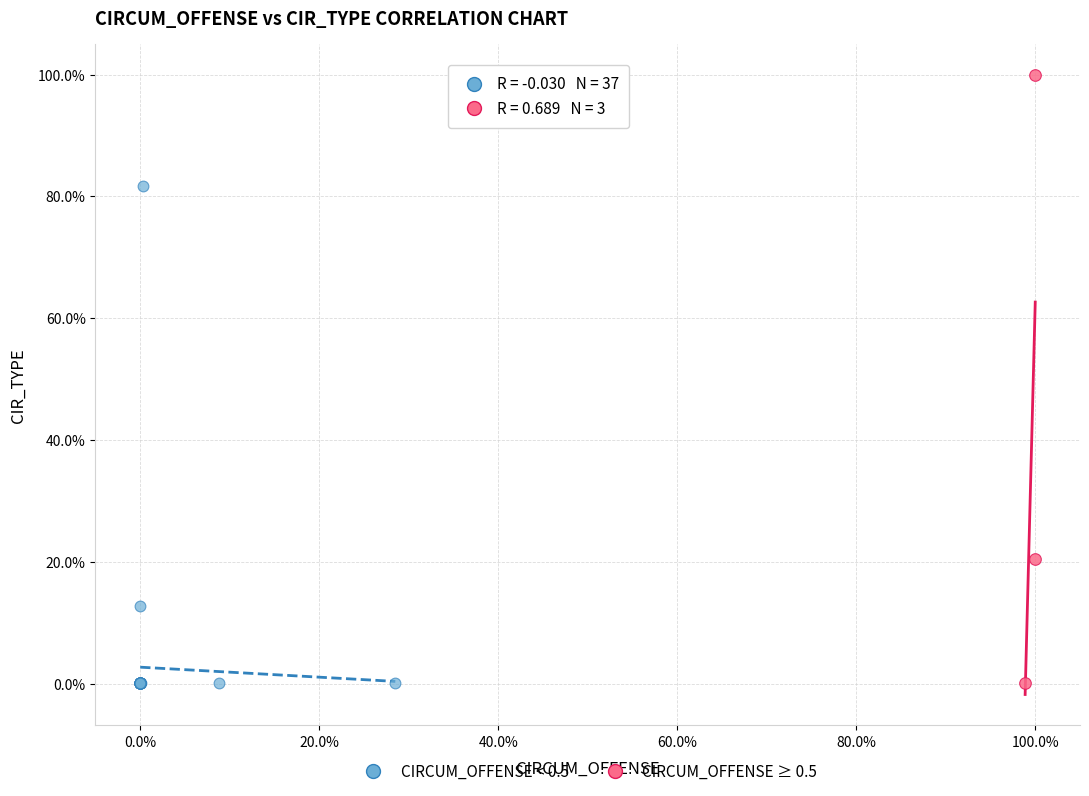

Which series reaches the maximum Y coordinate?

CIRCUM_OFFENSE ≥ 0.5